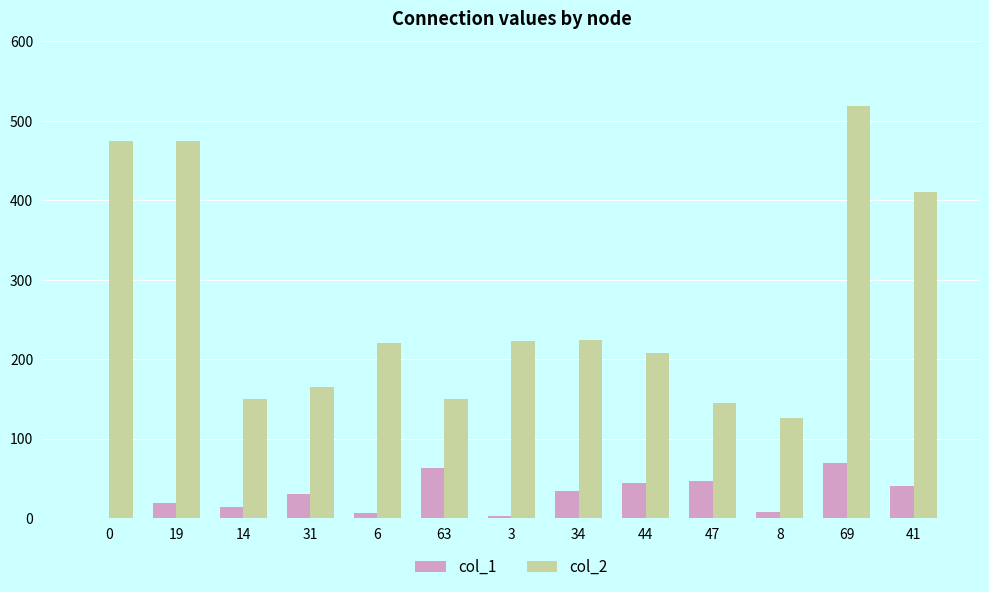

The col_1 series shows 47 at 47. True or false?

True